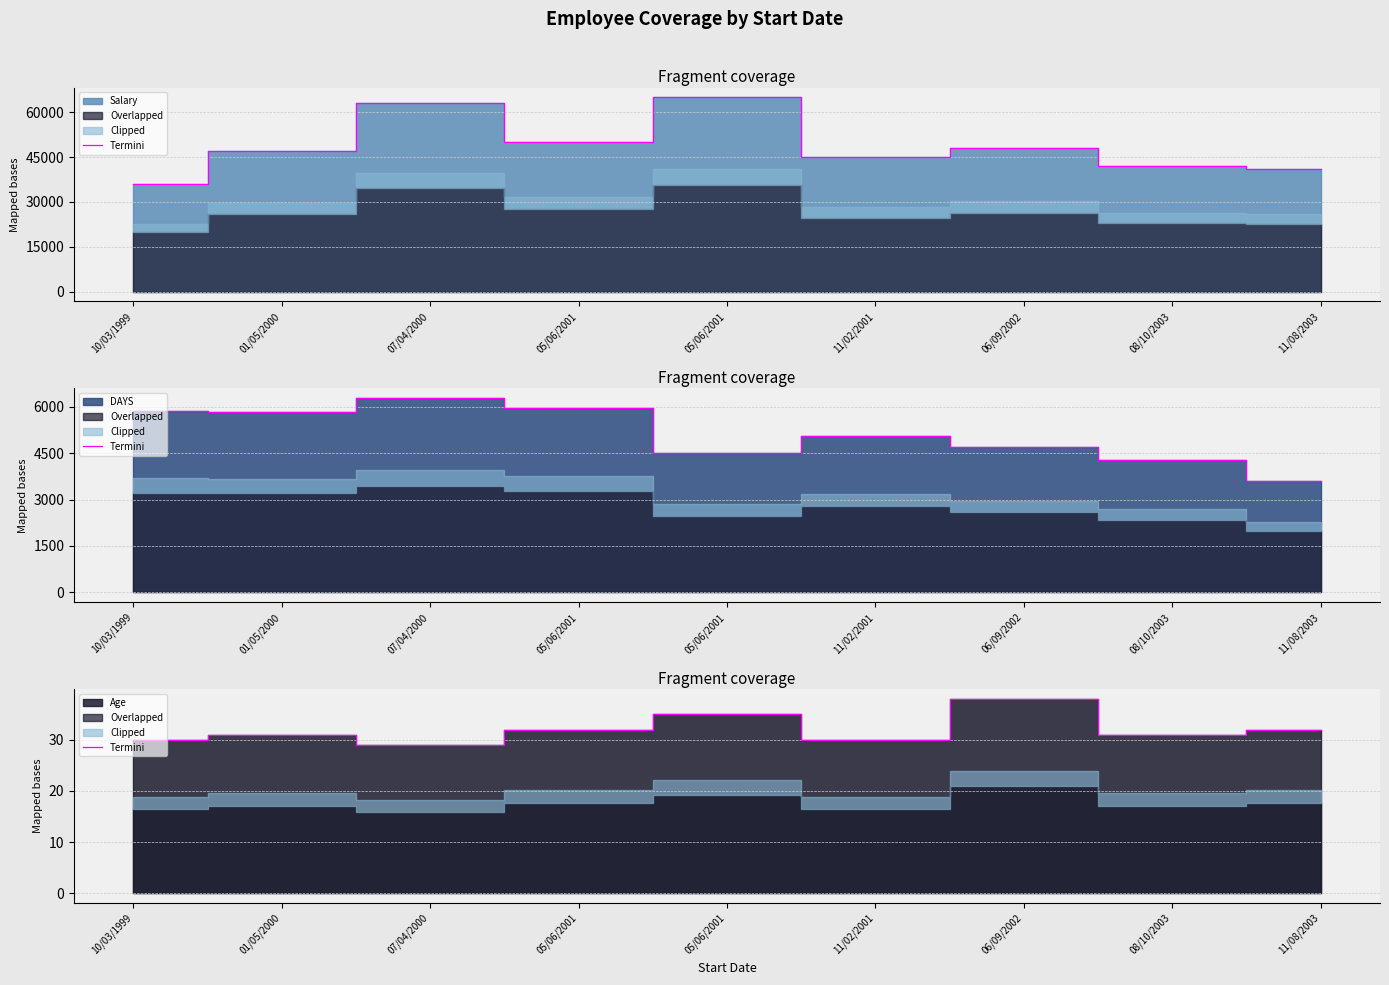

At which category does the data reach its first local valley?

07/04/2000